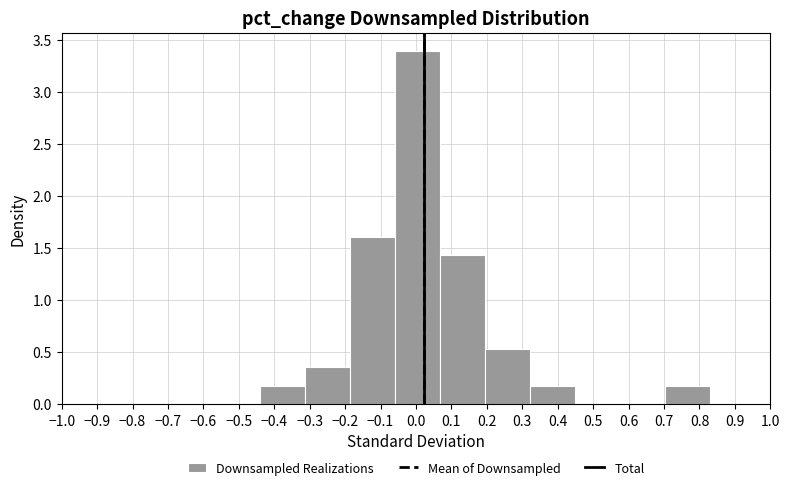

Reading left to right, transcribe this chart: for each bar, give the range it covers on the x-axis and its height. Neither the bar edges nor the heights are printed on the chart, so give them approximately, as read against the axes.

-0.440 to -0.313: 0.20
-0.313 to -0.186: 0.35
-0.186 to -0.059: 1.60
-0.059 to 0.068: 3.40
0.068 to 0.195: 1.45
0.195 to 0.322: 0.55
0.322 to 0.449: 0.20
0.449 to 0.576: 0
0.576 to 0.703: 0
0.703 to 0.830: 0.20